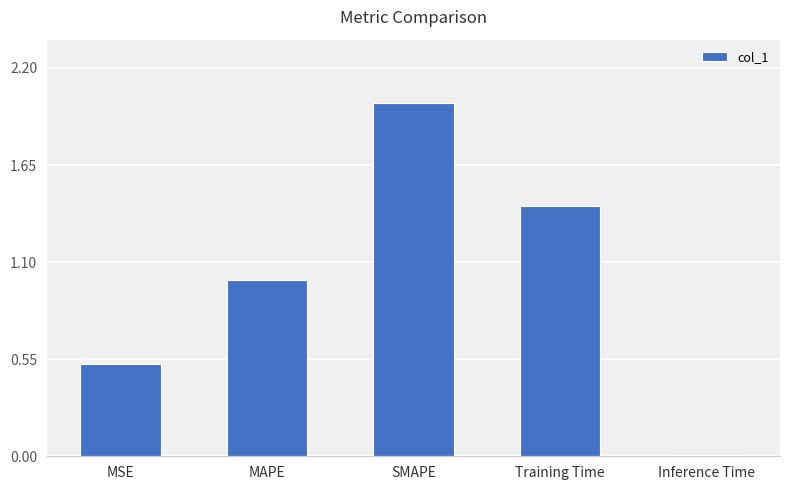

What position from the right is Training Time?

2